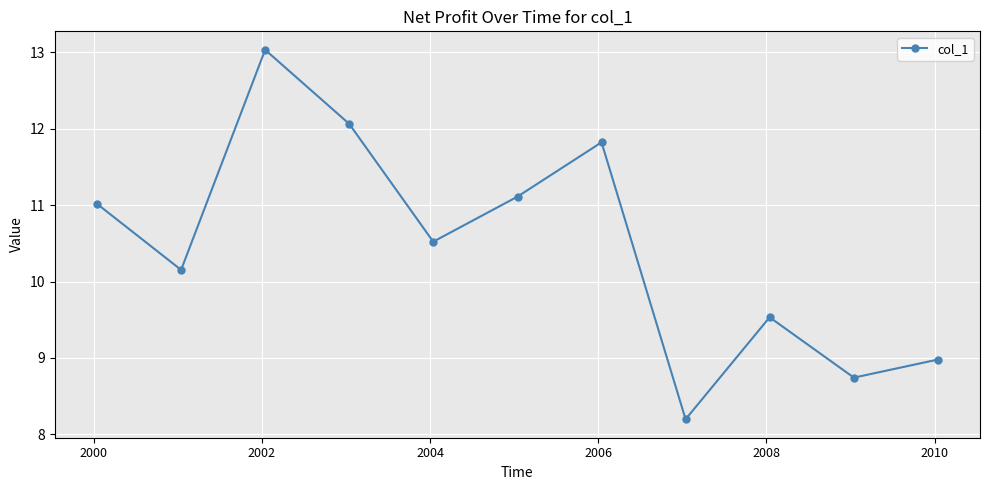

What is the difference between the second highest and second lowest values?

3.3